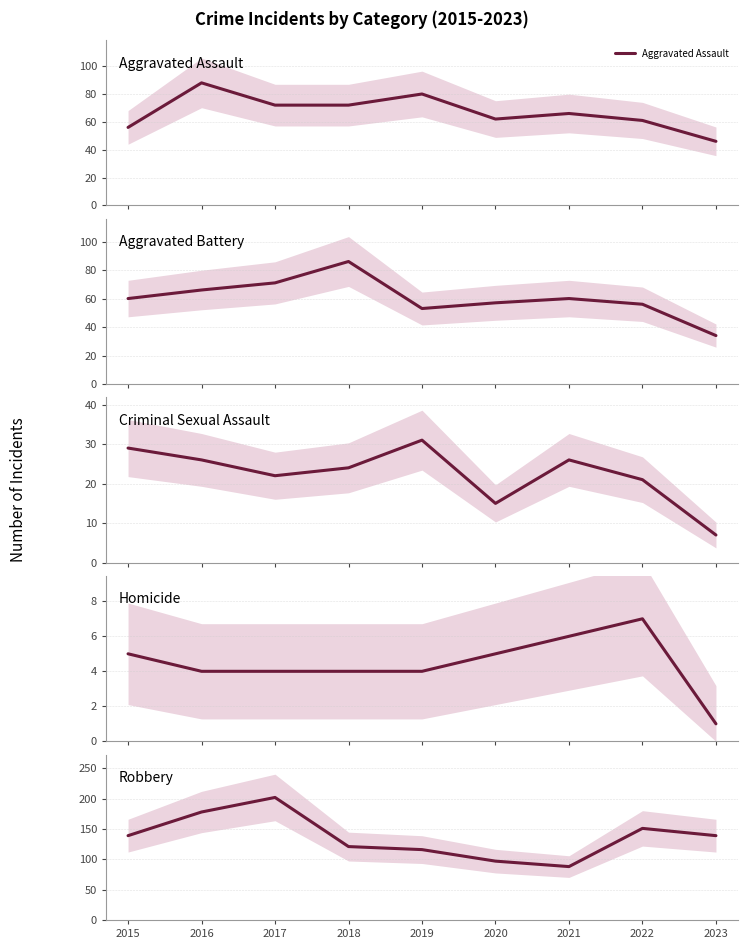

In Robbery, how many points are lower than both neighbors (excluding endpoints)?

1